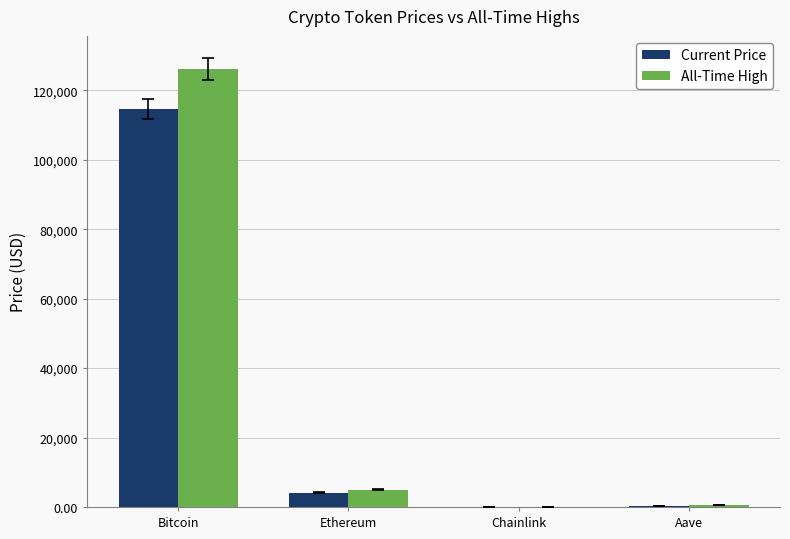

What is the greatest value displayed?

126080.0